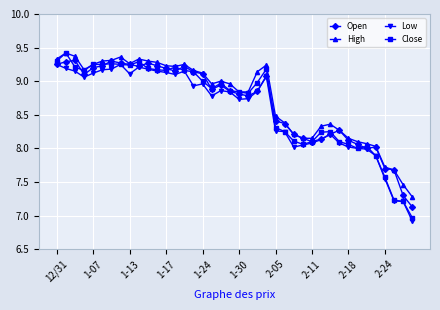

True or false: Low has more than 1 interior local peaks.

True